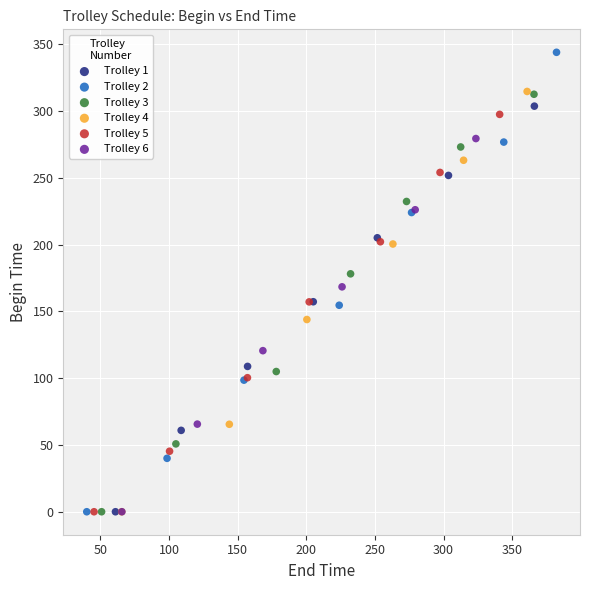

Which series reaches the maximum Y coordinate?

Trolley 2